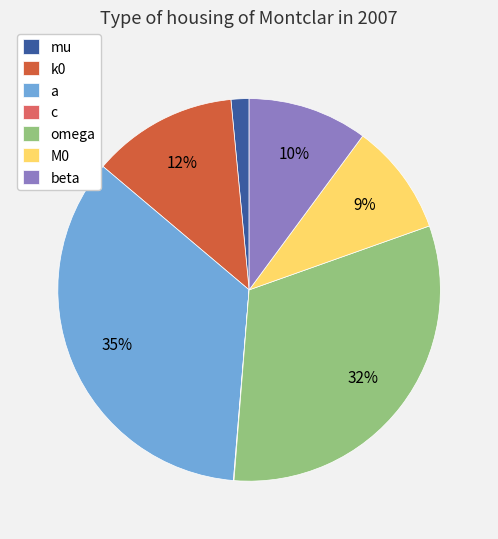

Is a the majority of the pie?

No